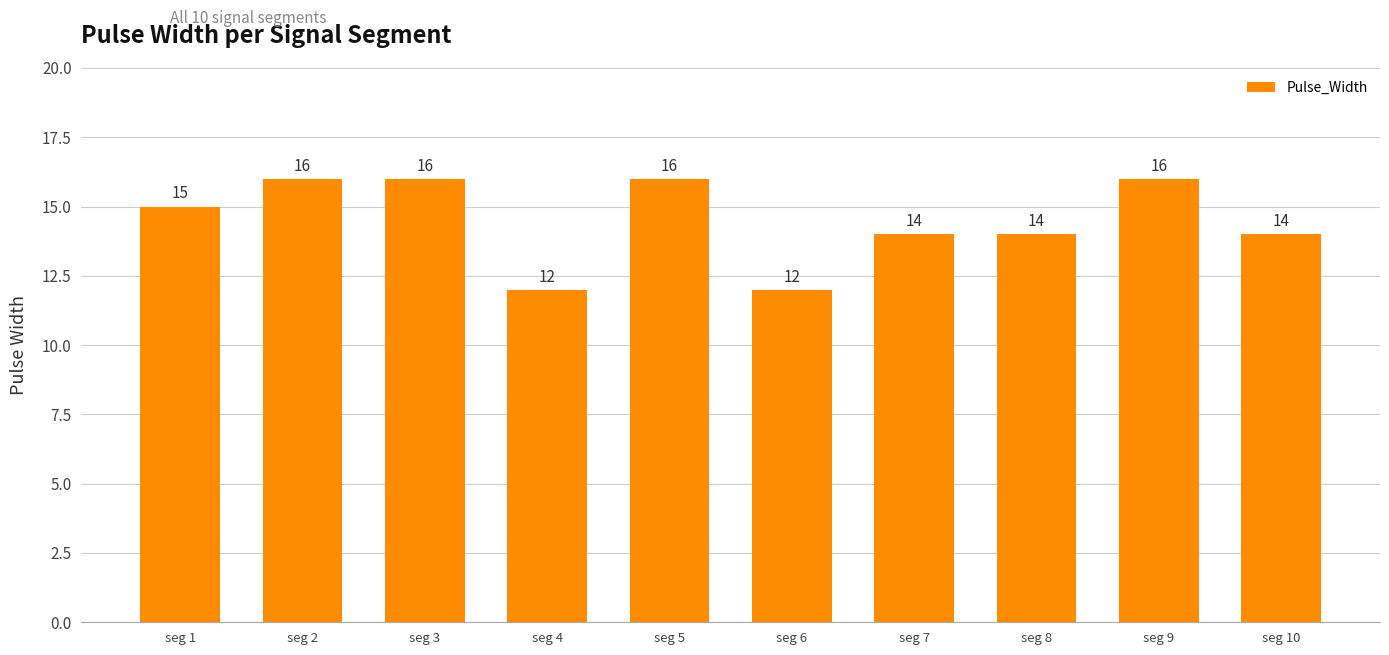

What is the approximate value at seg 3?

16